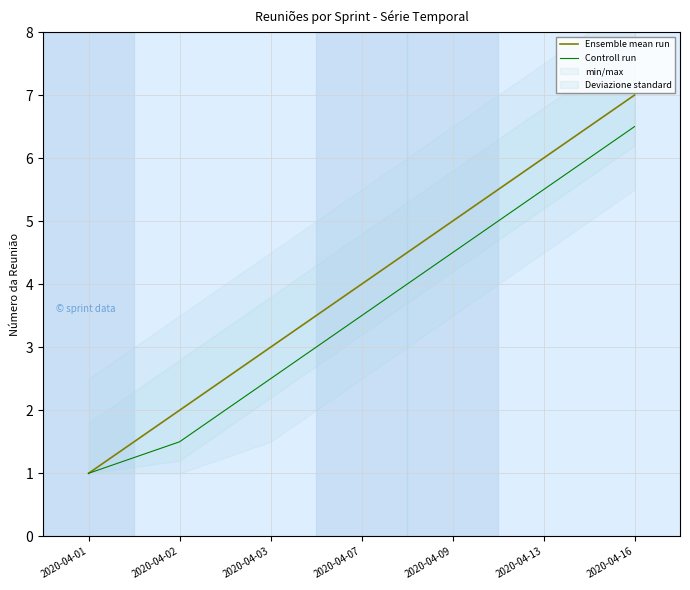

What is the maximum value for Controll run?

6.5